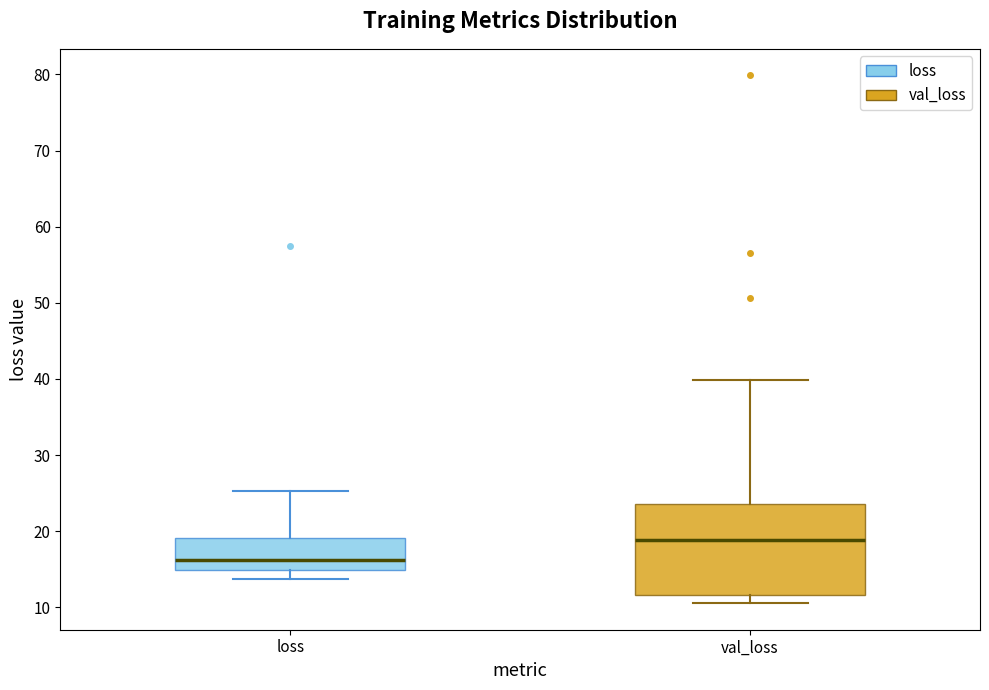

Which box has the highest median line?

val_loss